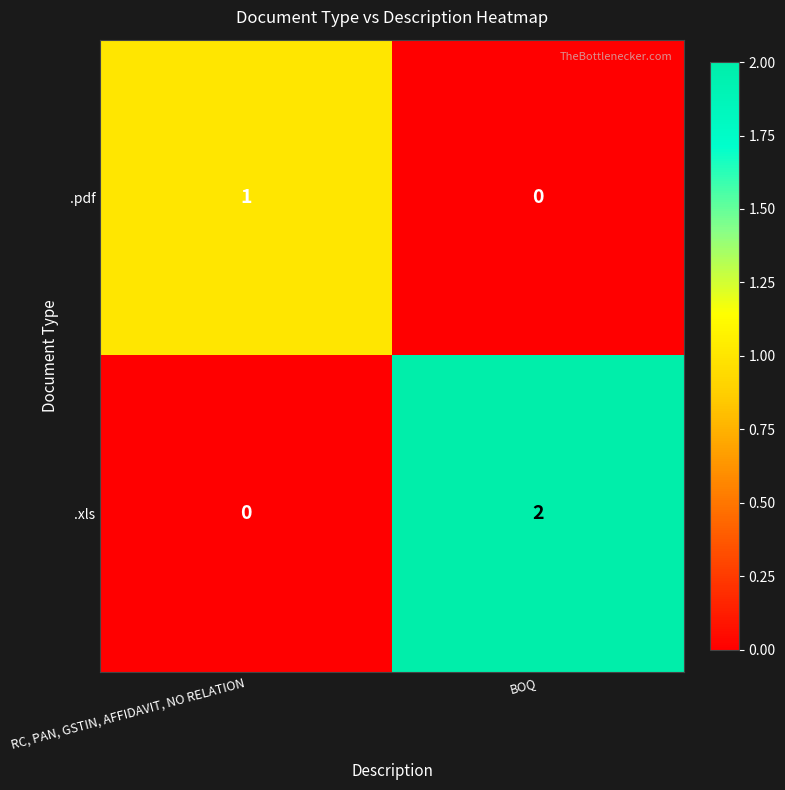

How many values in .xls are above zero?

1